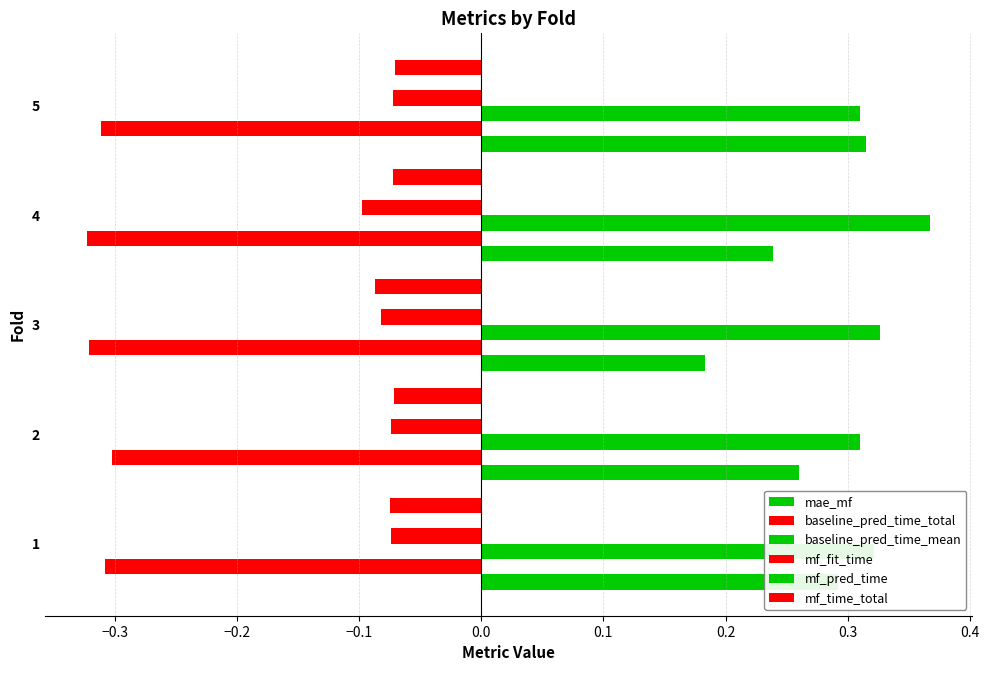

How many distinct data groups are displayed?

6